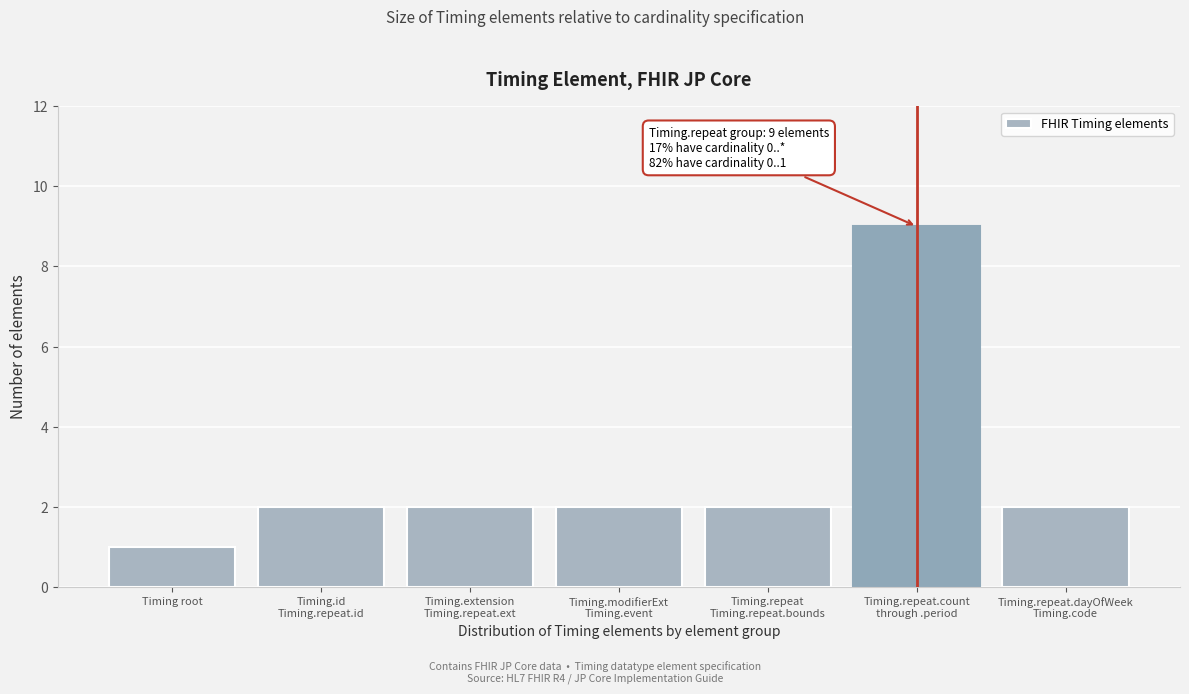

Reading left to right, transcribe all the data shown in this chart.

1	2	2	2	2	9	2